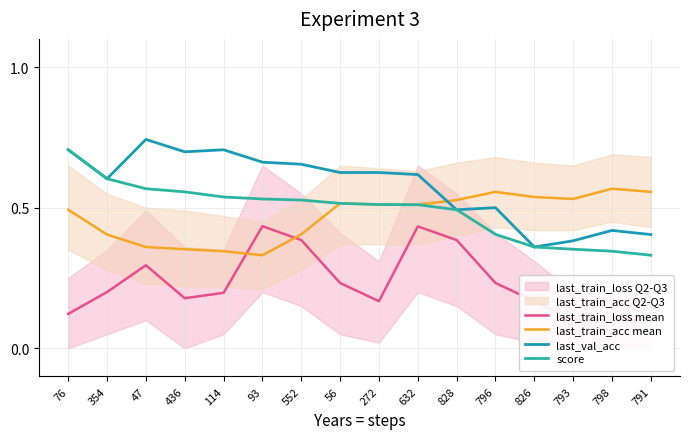

What is the total value across all series at 114?

1.8